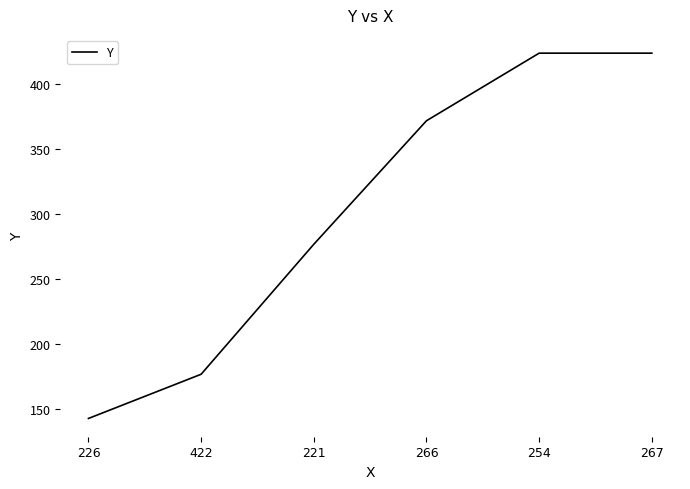

Reading right to left, extract all data points from this chart.

267=424	254=424	266=372	221=277	422=177	226=143